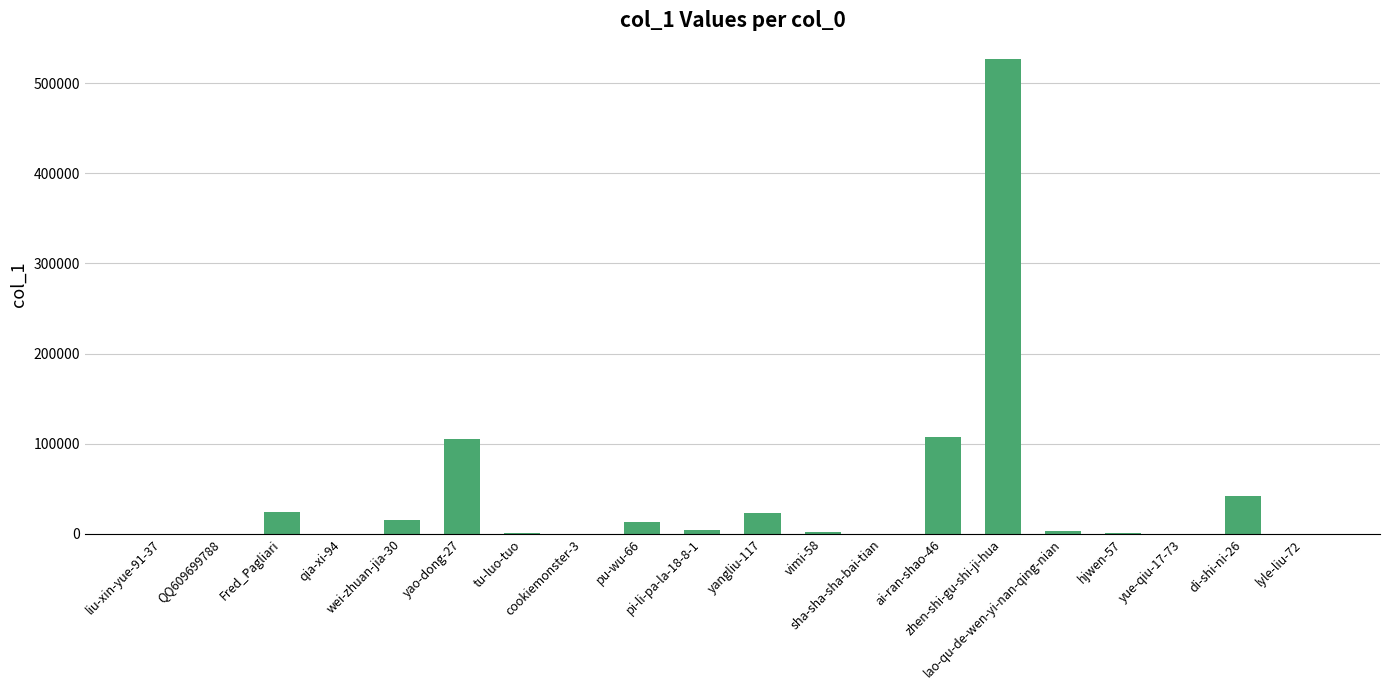

What is the sum of the values at di-shi-ni-26 and zhen-shi-gu-shi-ji-hua?

568683